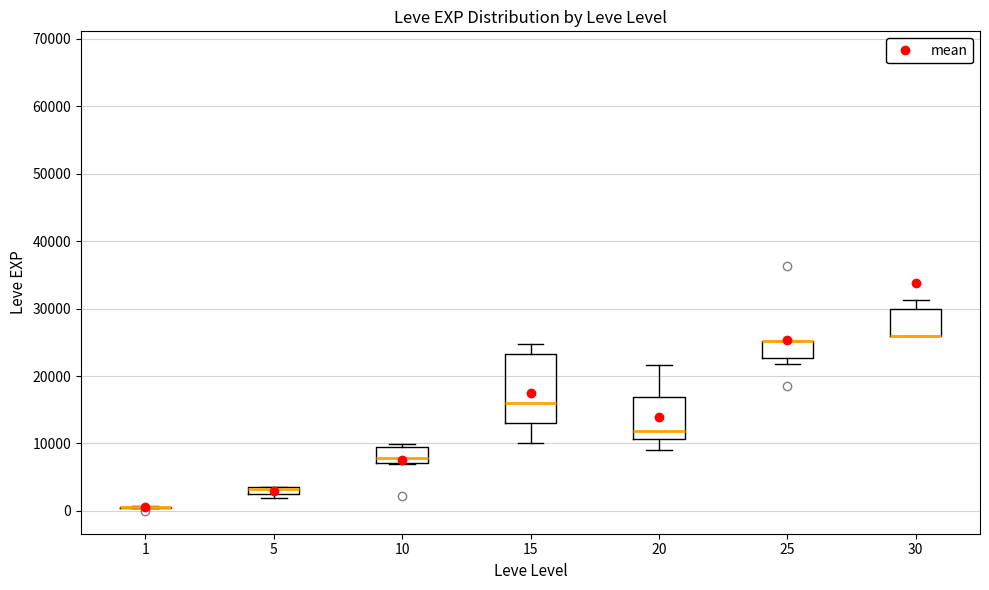

Comparing the boxes themselves (not the whiskers), which one is the tallest?

15